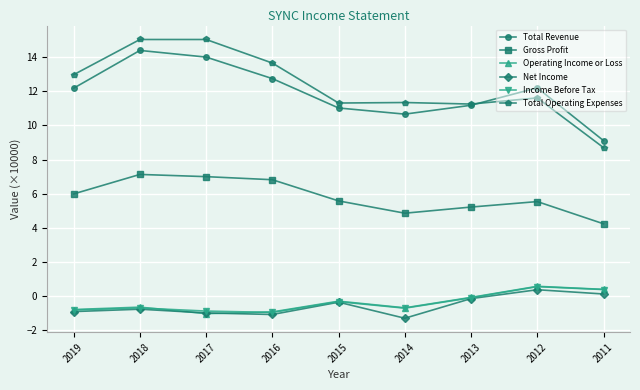

Between 2017 and 2012, which series saw the biggest shift?

Total Operating Expenses